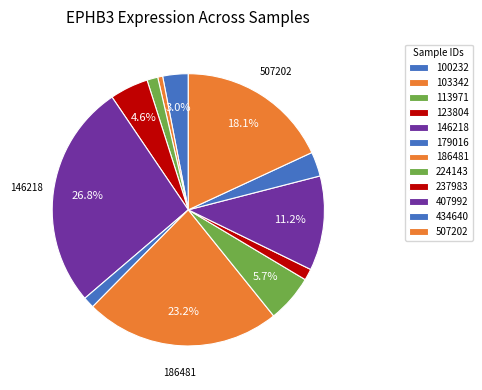

How many segments does this pie chart have?

12